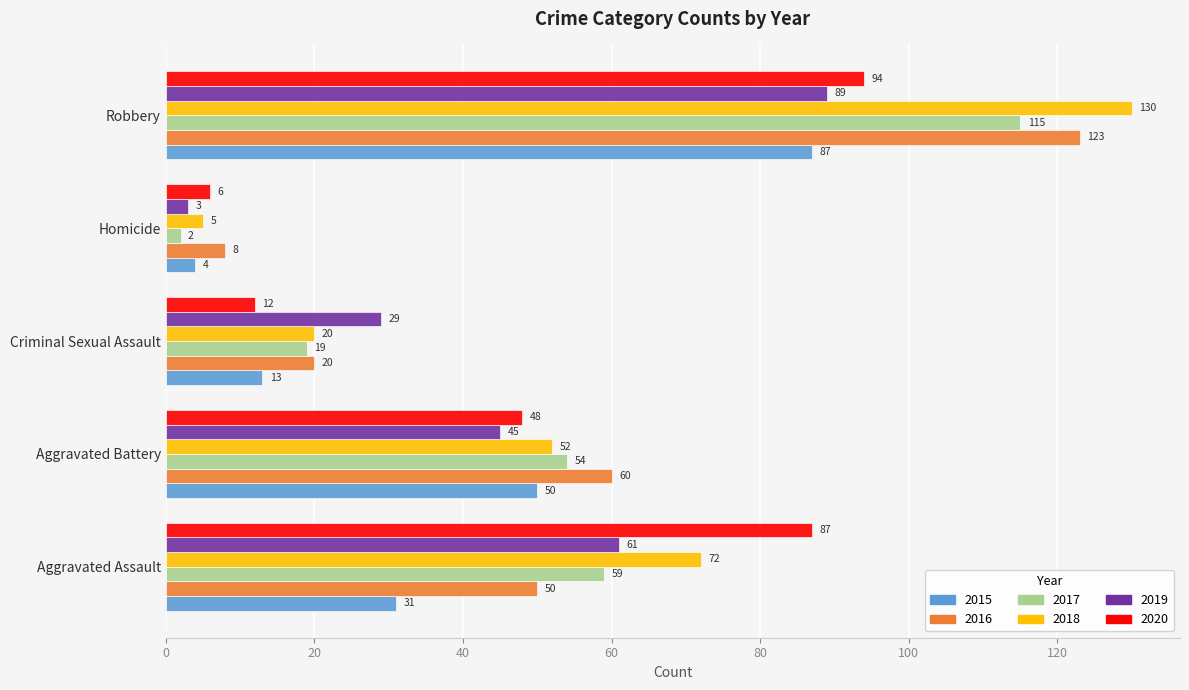

The value of 2015 at Aggravated Assault is 15. True or false?

False